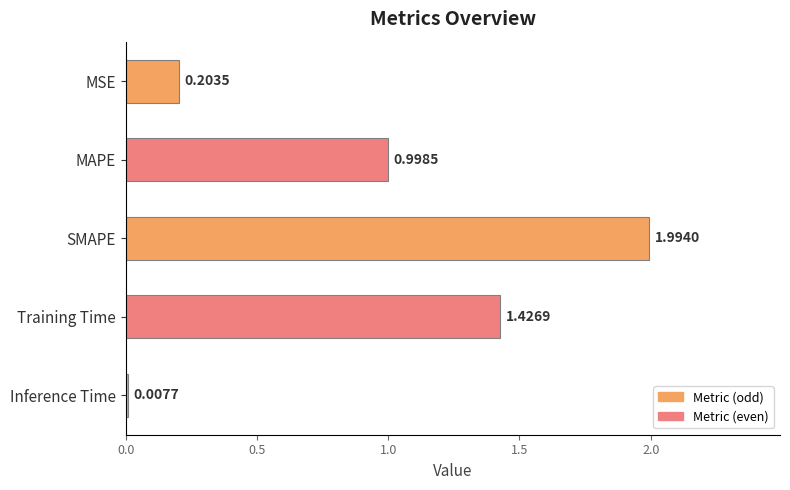

Count the number of data series in this chart.

1